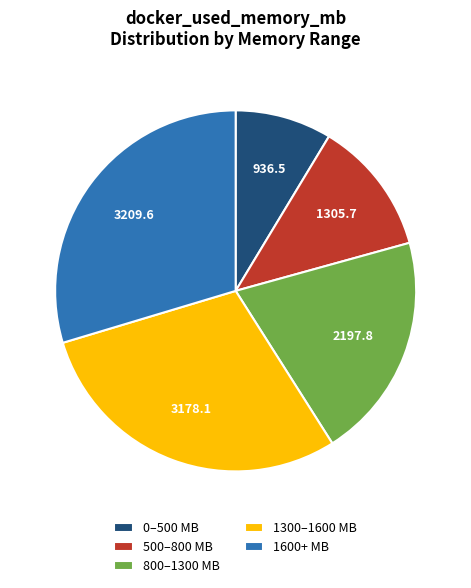

What is the smallest slice in the pie chart?

0–500 MB